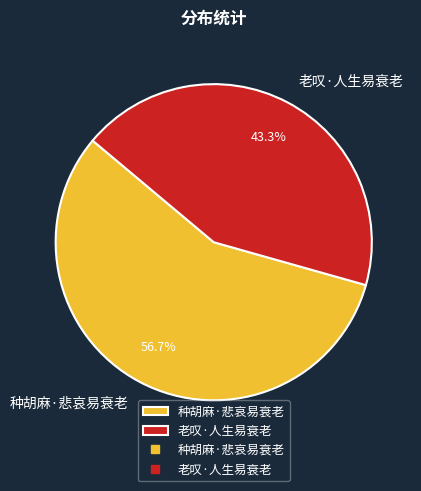

Rank the categories by value from lowest to highest.

老叹·人生易衰老, 种胡麻·悲哀易衰老